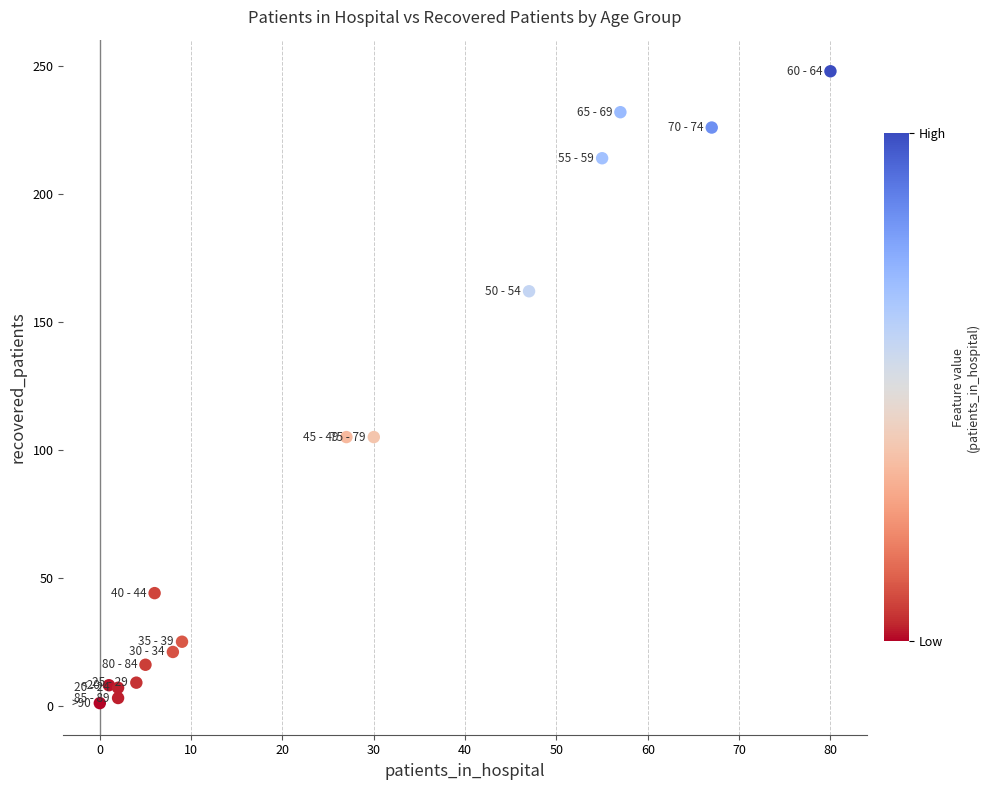

What is the range of X values (max minus min)?

80